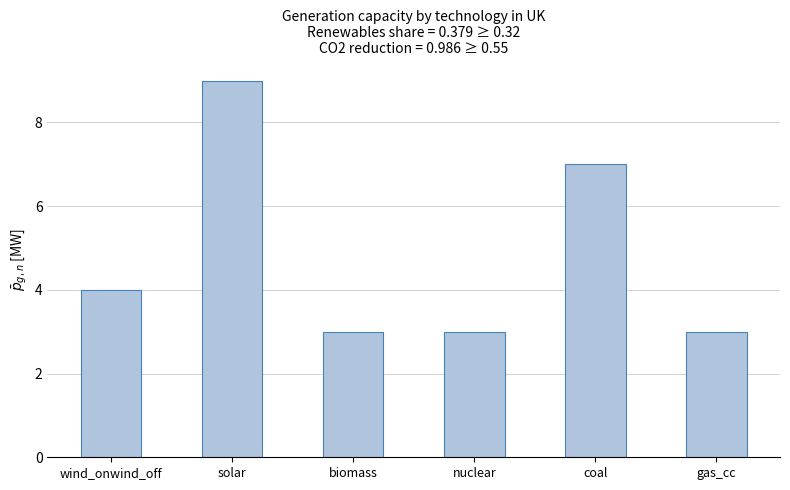

At which label is the value closest to 6?

coal